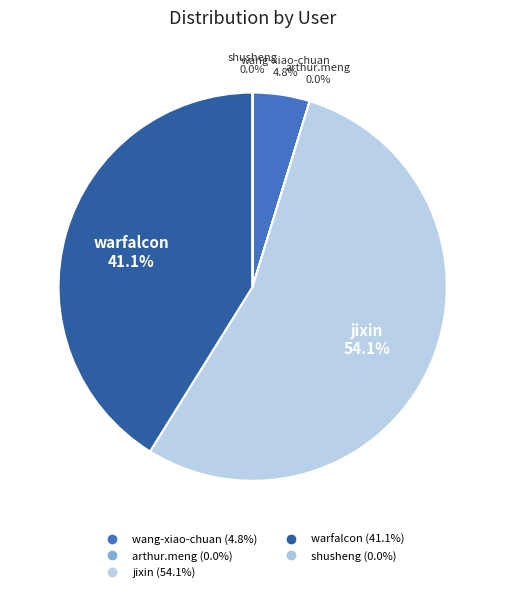

Which has a higher value, shusheng or wang-xiao-chuan?

wang-xiao-chuan